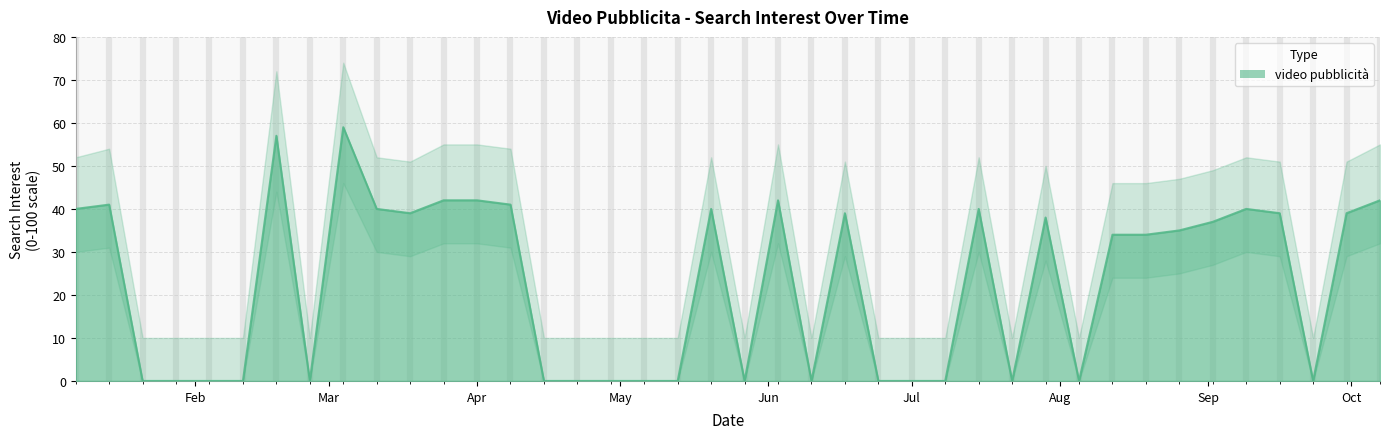

What is the label of the 34th point from the right?

2018-02-18